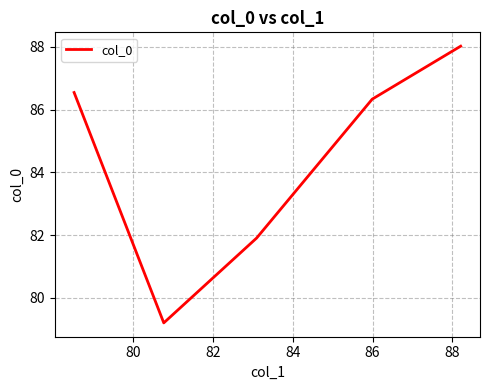

Count the number of data series in this chart.

1